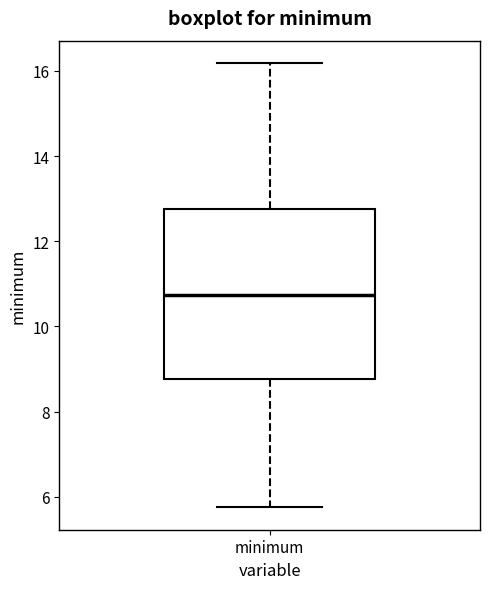

Where is the upper edge of the box for minimum on the y-axis? The values are not printed on the chart, so give them approximately, as read against the axis.

12.8